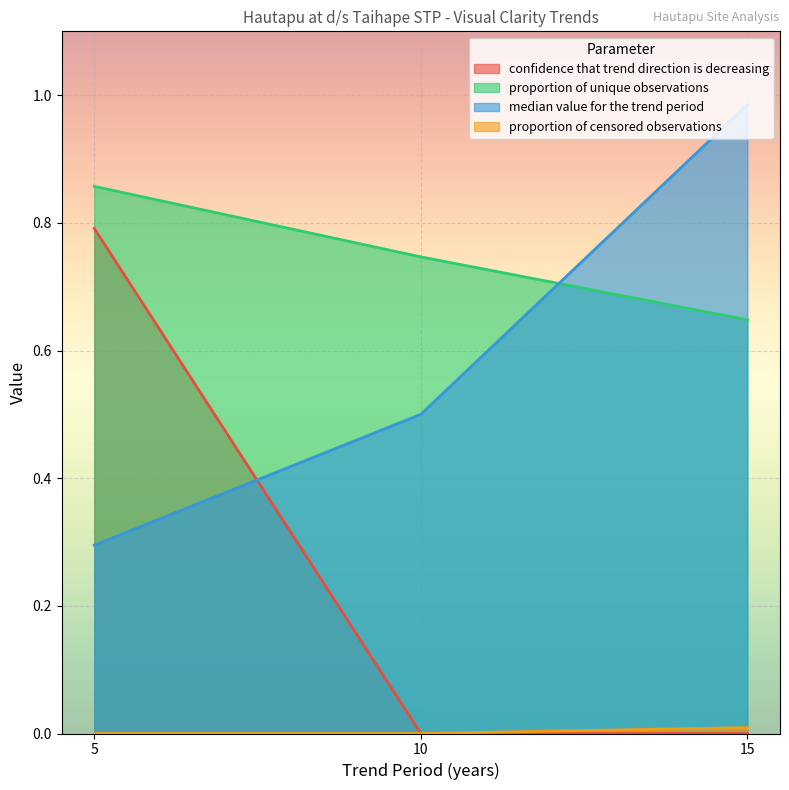

Which series has the largest total across all categories?

proportion of unique observations